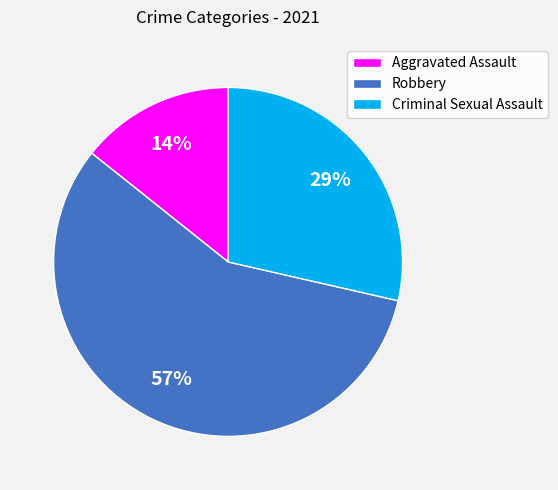

To the nearest percent, what is the average slice percentage?

33%